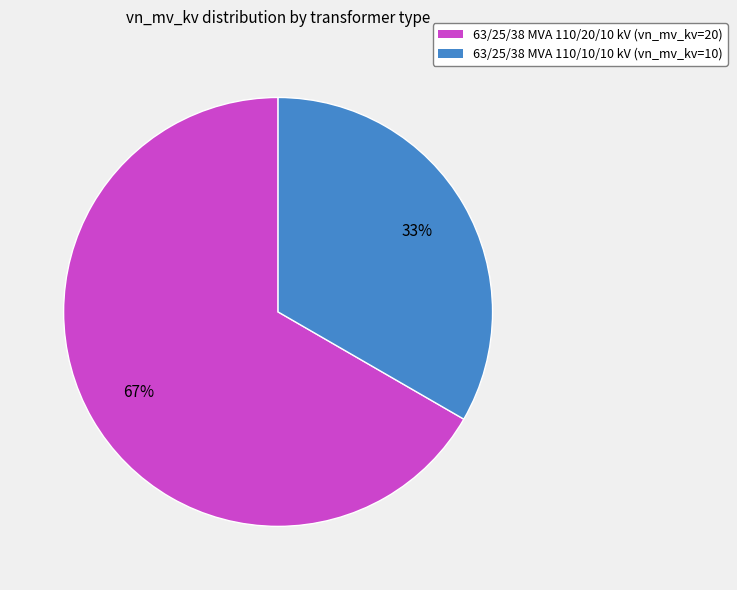

Which category has the biggest portion of the pie?

63/25/38 MVA 110/20/10 kV